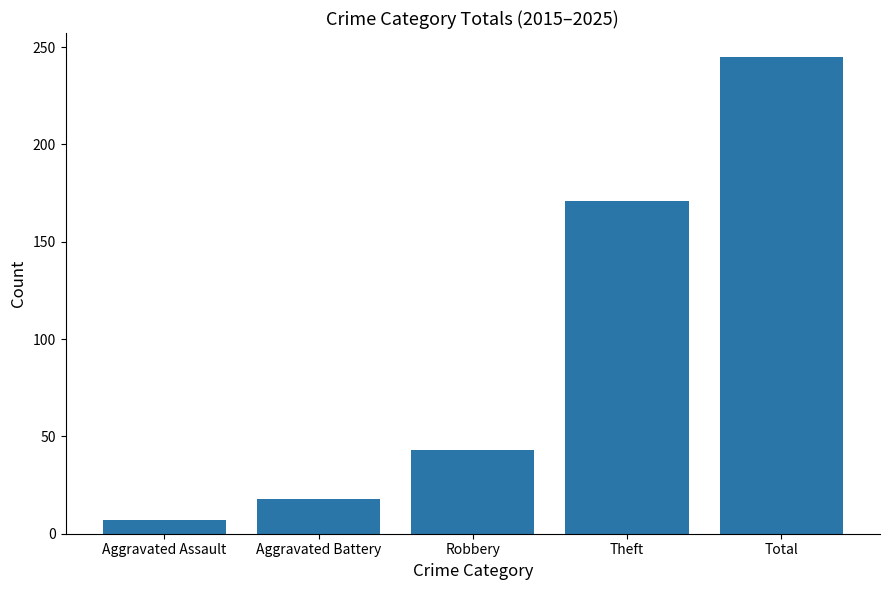

List the labels in order of value, smallest first.

Aggravated Assault, Aggravated Battery, Robbery, Theft, Total